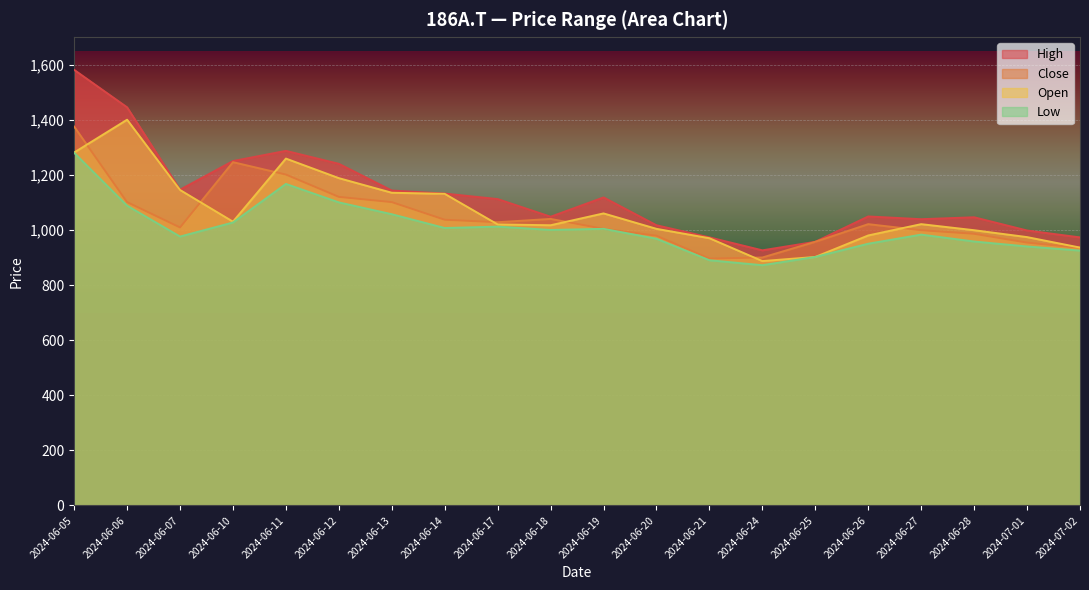

Rank the series by their average value, from highest to lowest.

High, Open, Close, Low